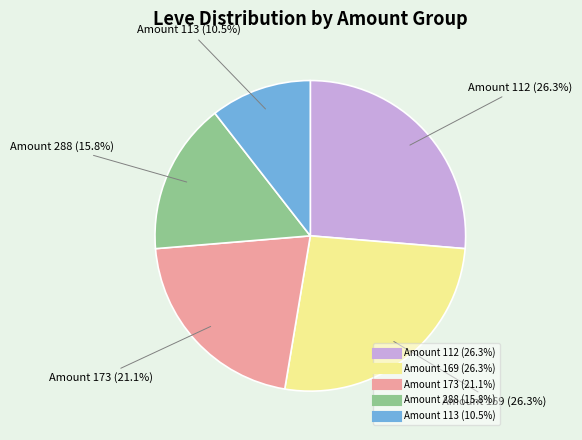

Does any single category account for the majority?

No